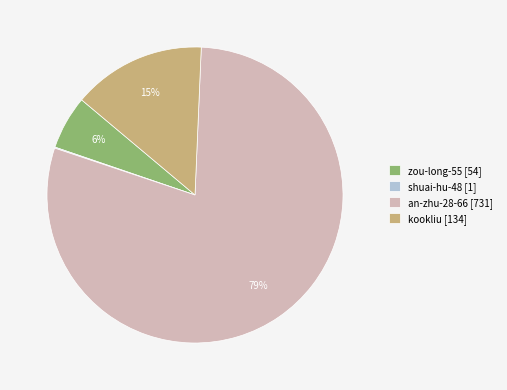

Does an-zhu-28-66 [731] account for over 50% of the chart?

Yes